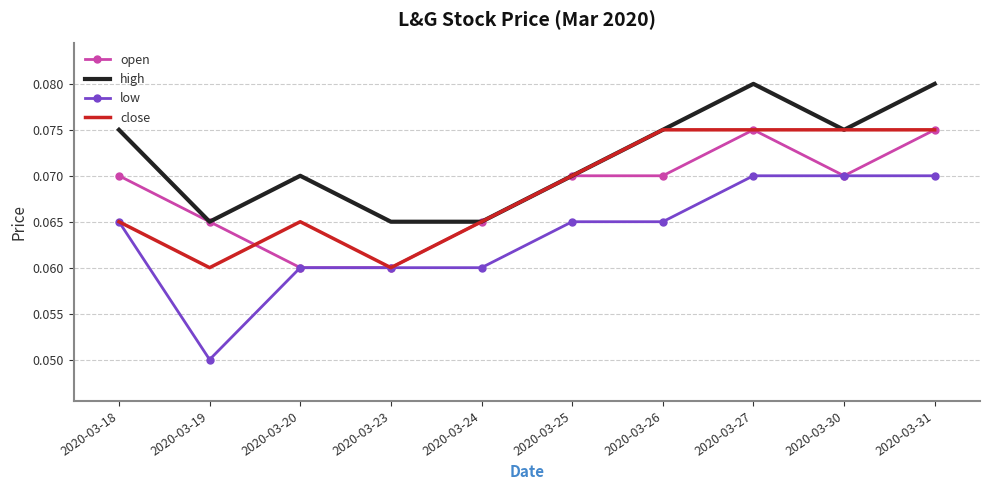

In high, how many points are higher than both neighbors (excluding endpoints)?

2